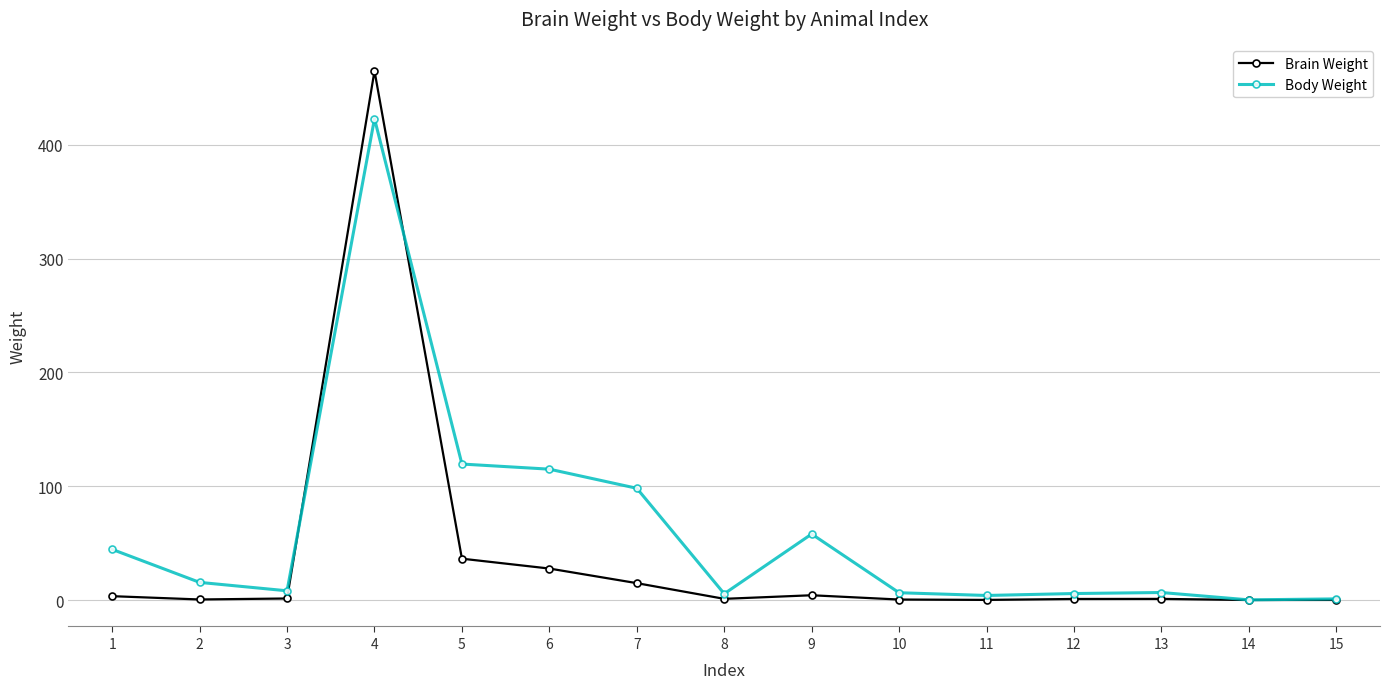

Does the chart display data point markers on the line(s)?

Yes